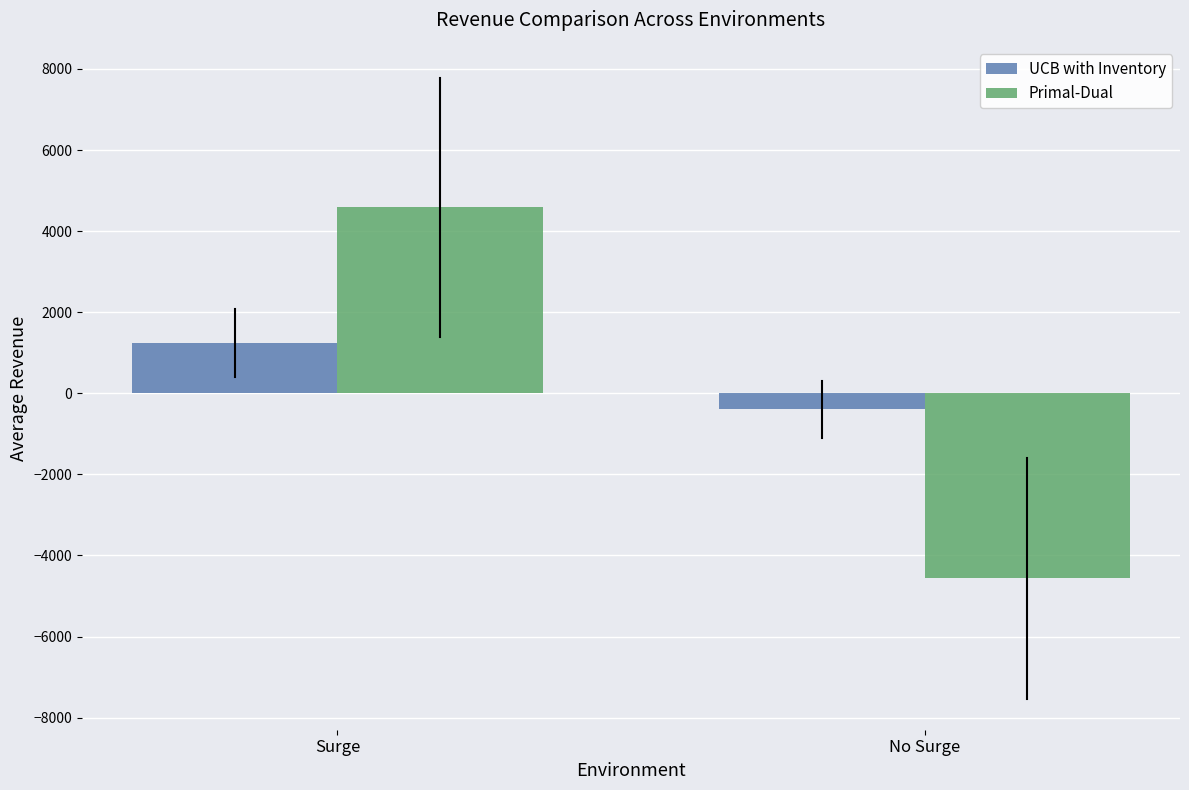

Where is Primal-Dual nearest to the value 11?

No Surge